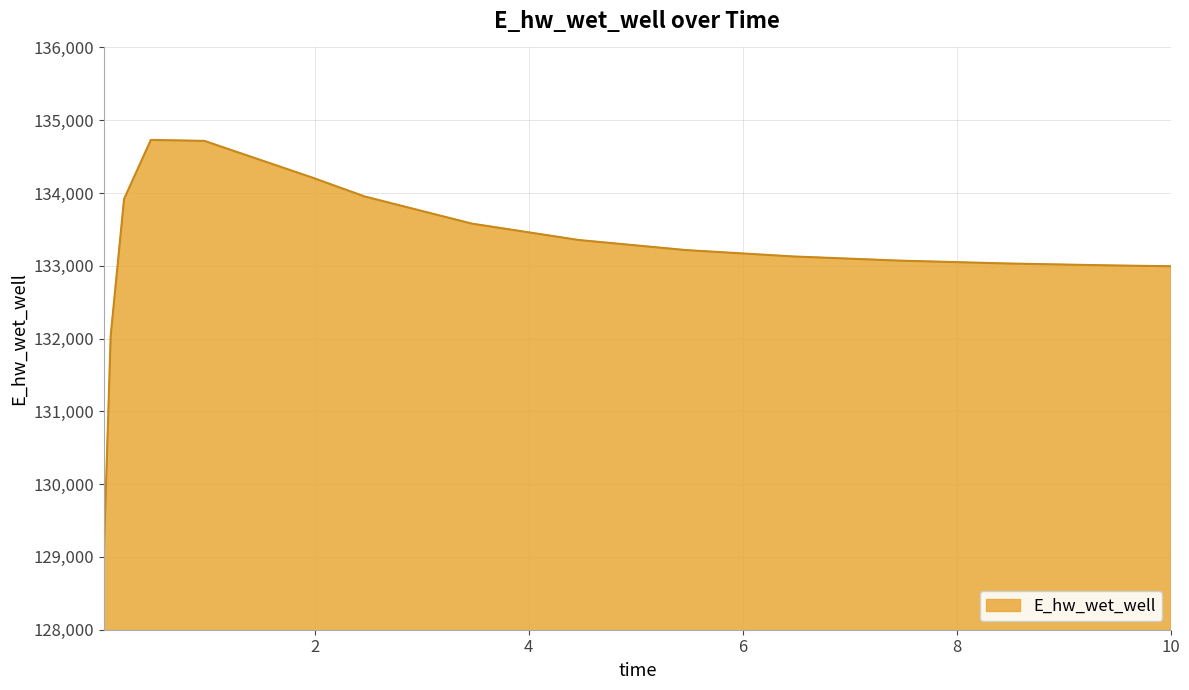

What is the average value?

133204.0